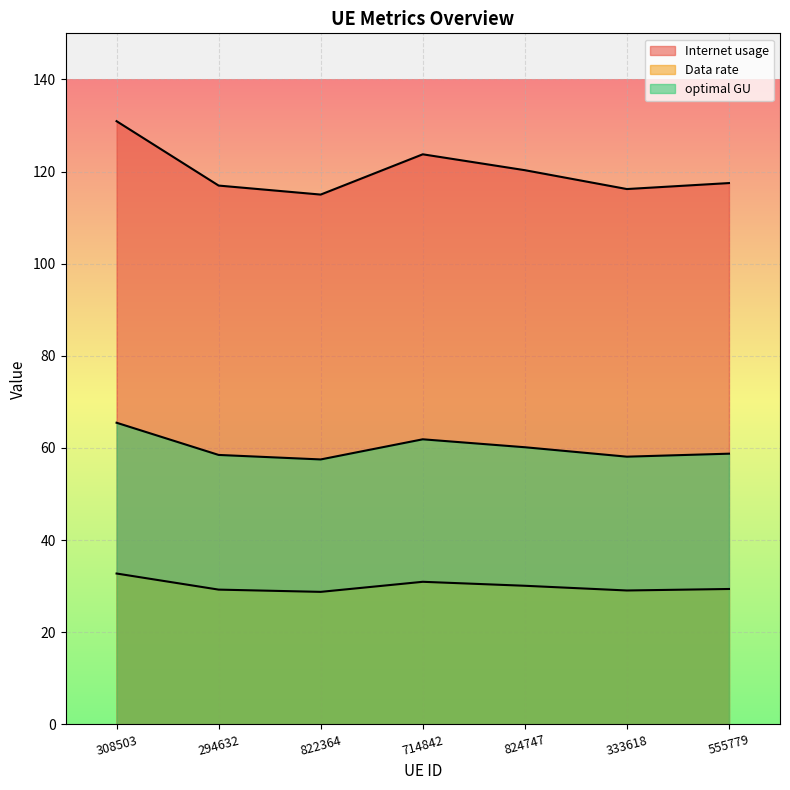

What is the total value across all series at 822364?

201.2